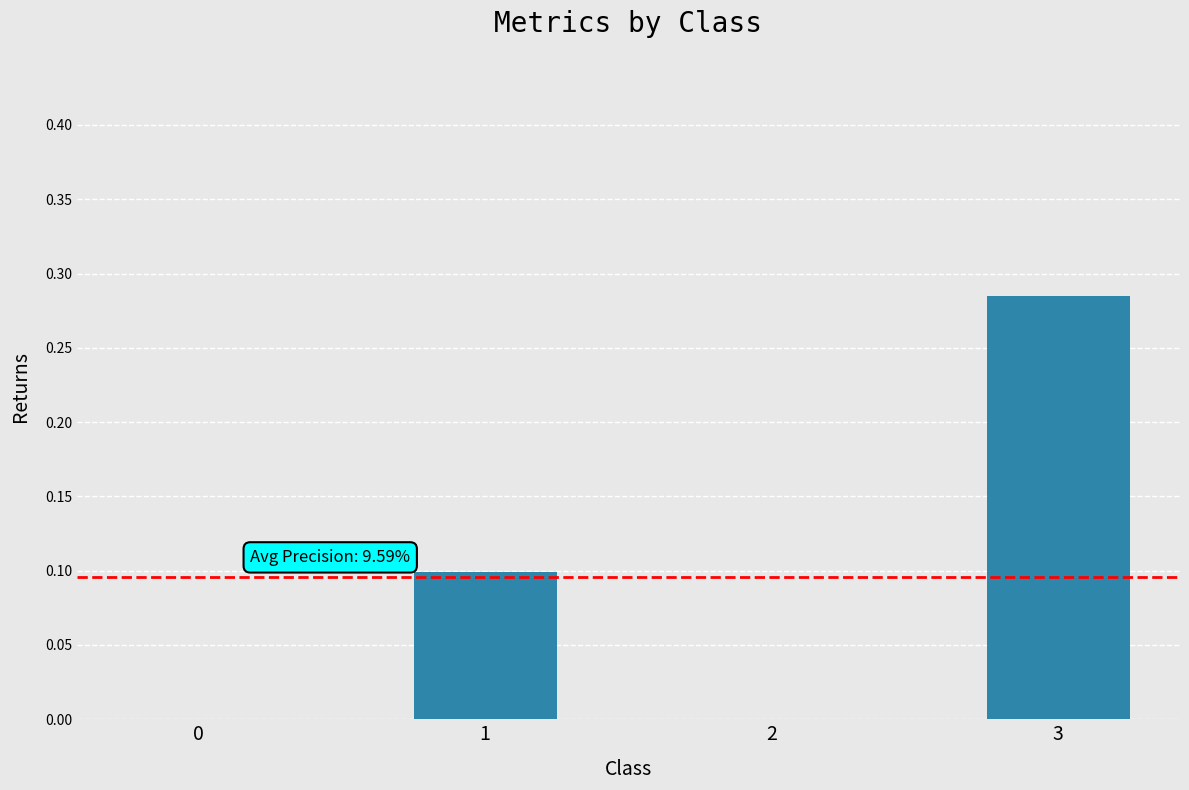

At which category does the chart reach its peak across all series?

3